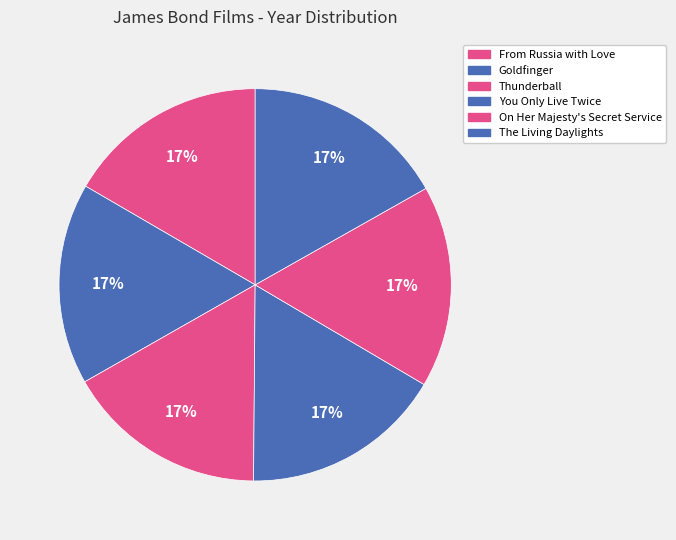

Does any single category account for the majority?

No